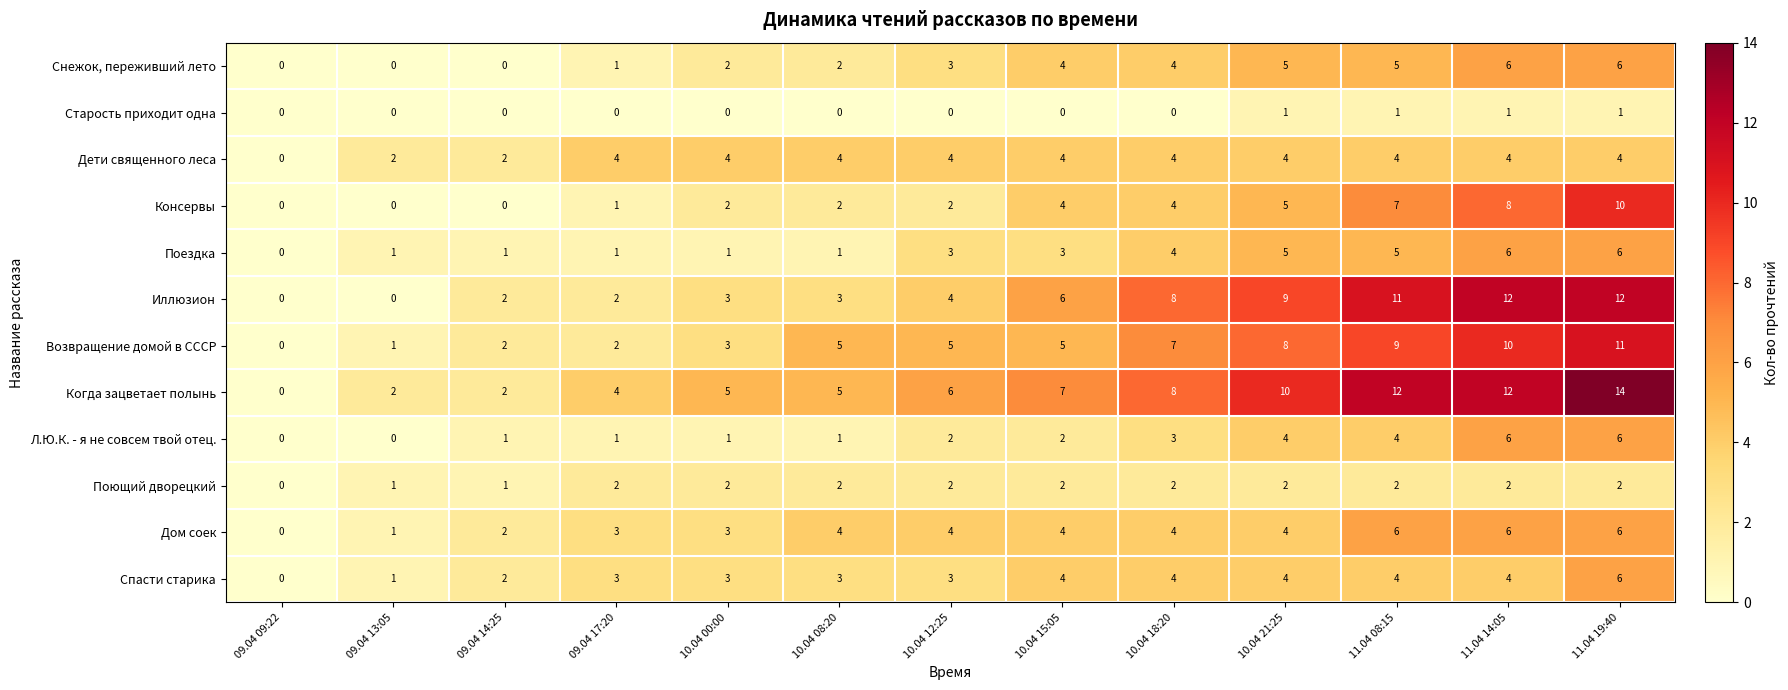

At which label is Л.Ю.К. - я не совсем твой отец. closest to 3?

10.04 18:20